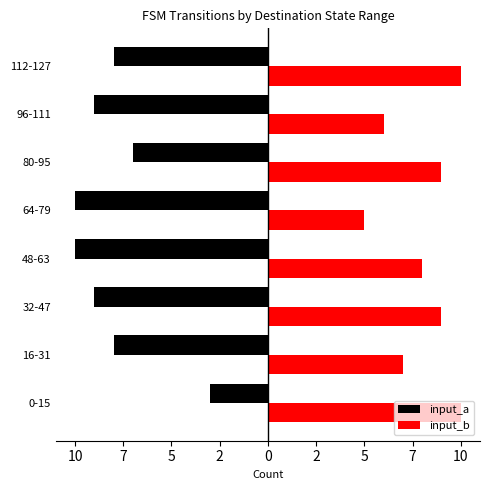

What are all the series names shown in the legend?

input_a, input_b